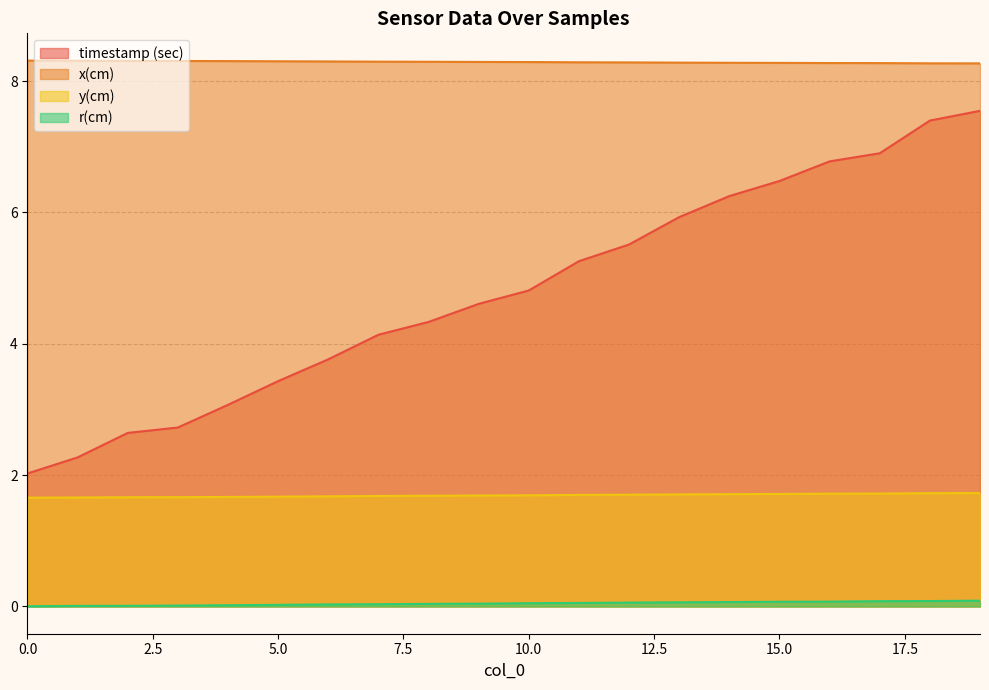

Reading left to right, extract all data points from this chart.

timestamp (sec): 0=2.0	1=2.3	2=2.6	3=2.7	4=3.1	5=3.4	6=3.8	7=4.1	8=4.3	9=4.6	10=4.8	11=5.3	12=5.5	13=5.9	14=6.2	15=6.5	16=6.8	17=6.9	18=7.4	19=7.5
x(cm): 0=8.3	1=8.3	2=8.3	3=8.3	4=8.3	5=8.3	6=8.3	7=8.3	8=8.3	9=8.3	10=8.3	11=8.3	12=8.3	13=8.3	14=8.3	15=8.3	16=8.3	17=8.3	18=8.3	19=8.3
y(cm): 0=1.7	1=1.7	2=1.7	3=1.7	4=1.7	5=1.7	6=1.7	7=1.7	8=1.7	9=1.7	10=1.7	11=1.7	12=1.7	13=1.7	14=1.7	15=1.7	16=1.7	17=1.7	18=1.7	19=1.7
r(cm): 0=0.0	1=0.0	2=0.0	3=0.0	4=0.0	5=0.0	6=0.0	7=0.0	8=0.0	9=0.0	10=0.0	11=0.1	12=0.1	13=0.1	14=0.1	15=0.1	16=0.1	17=0.1	18=0.1	19=0.1